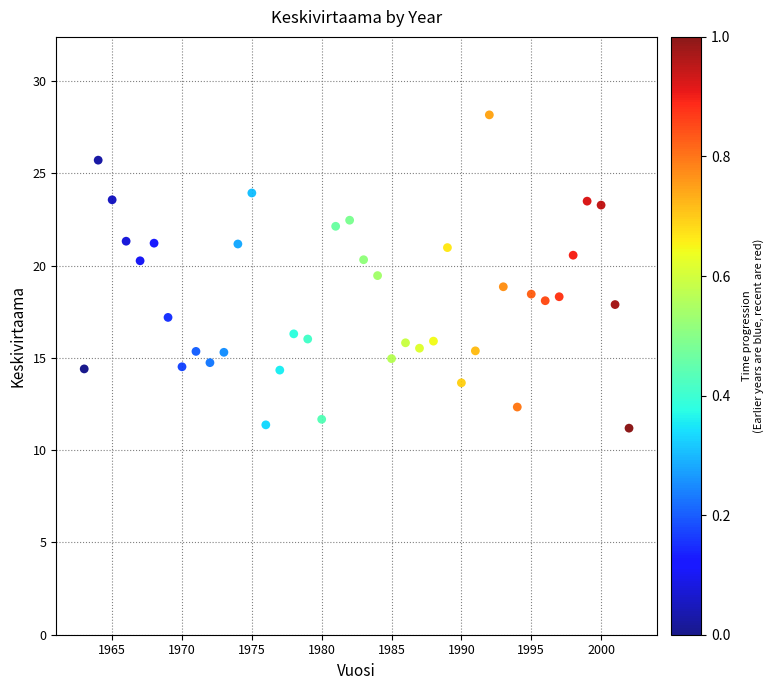

What is the range of X values (max minus min)?

39.0